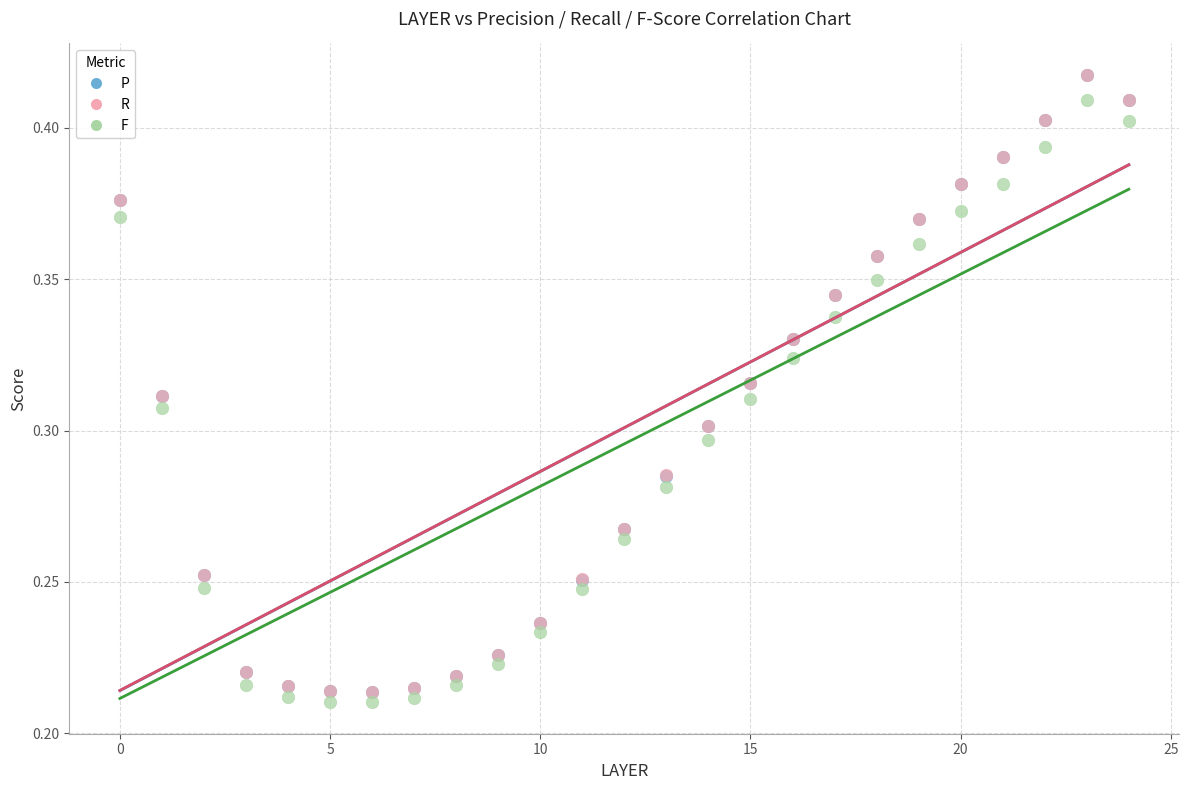

Which series contains the lowest Y value?

F